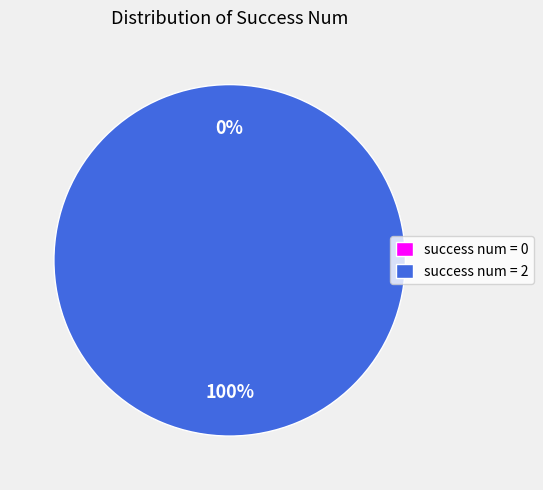

True or false: 0 accounts for 1% of the total.

False